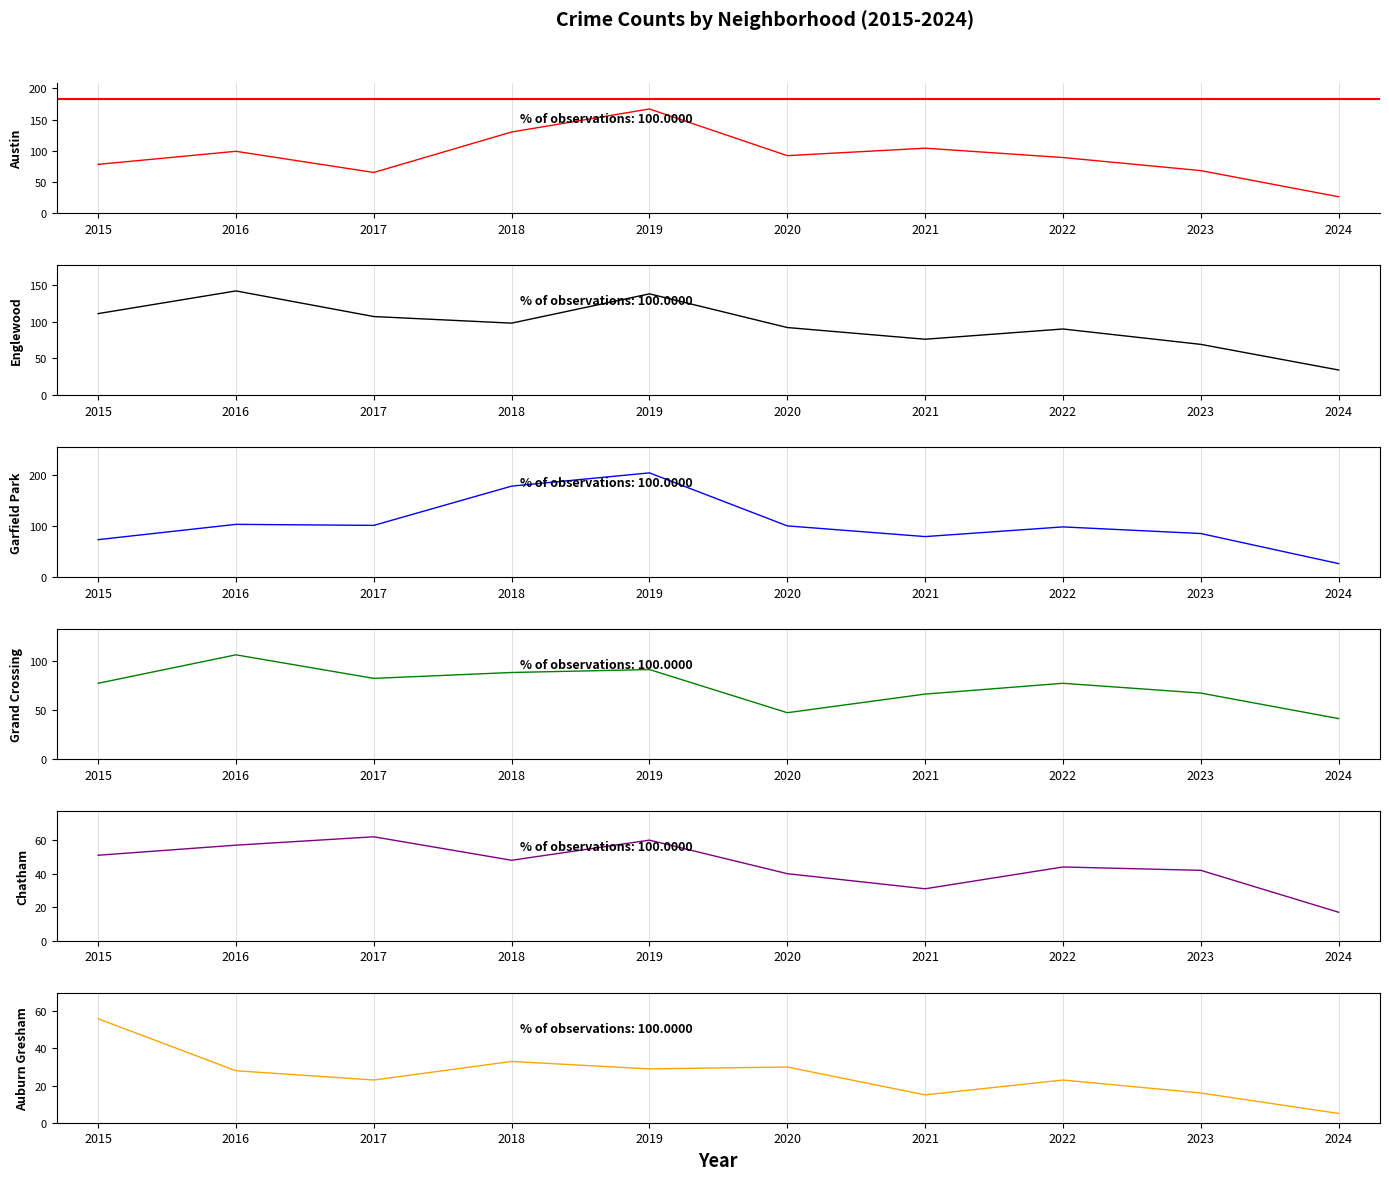

What is the lowest value of the Austin series?

26